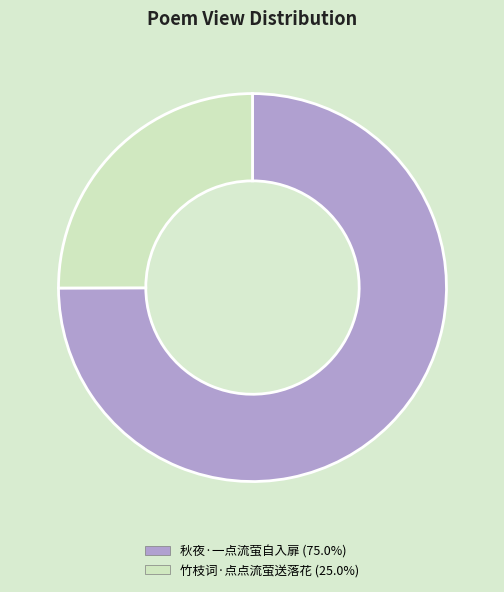

Which has a higher value, 竹枝词·点点流萤送落花 or 秋夜·一点流萤自入扉?

秋夜·一点流萤自入扉